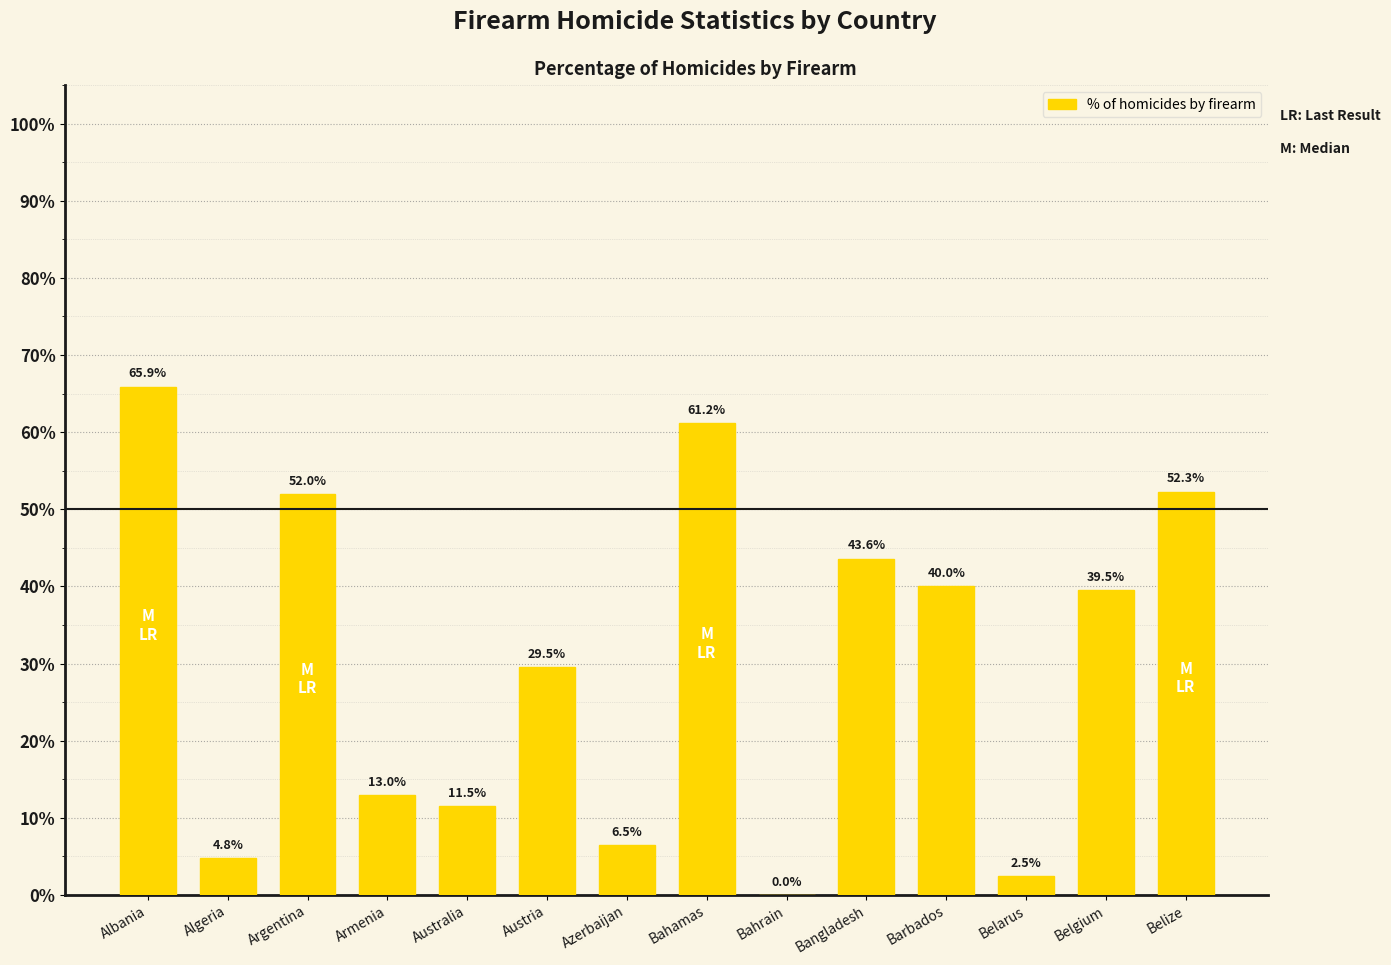

What is the sum of the values at Austria and Barbados?

69.5